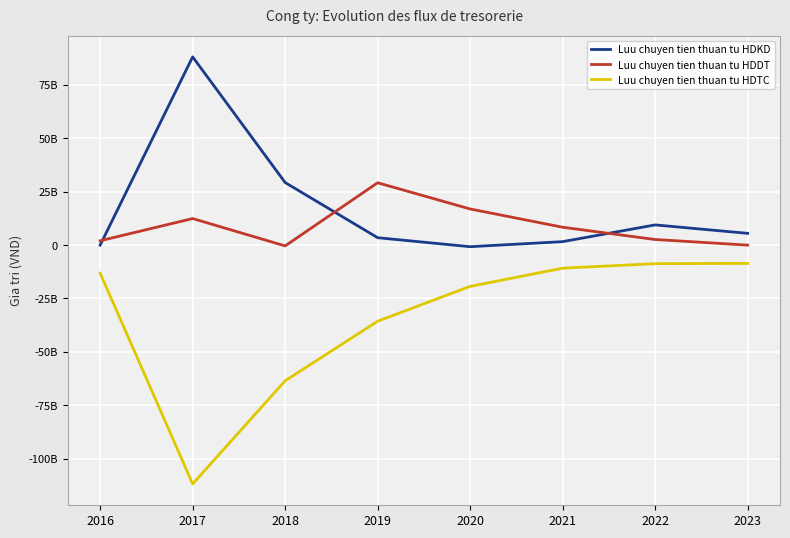

At which label does Luu chuyen tien thuan tu HDDT first exceed 8376695679?

2017